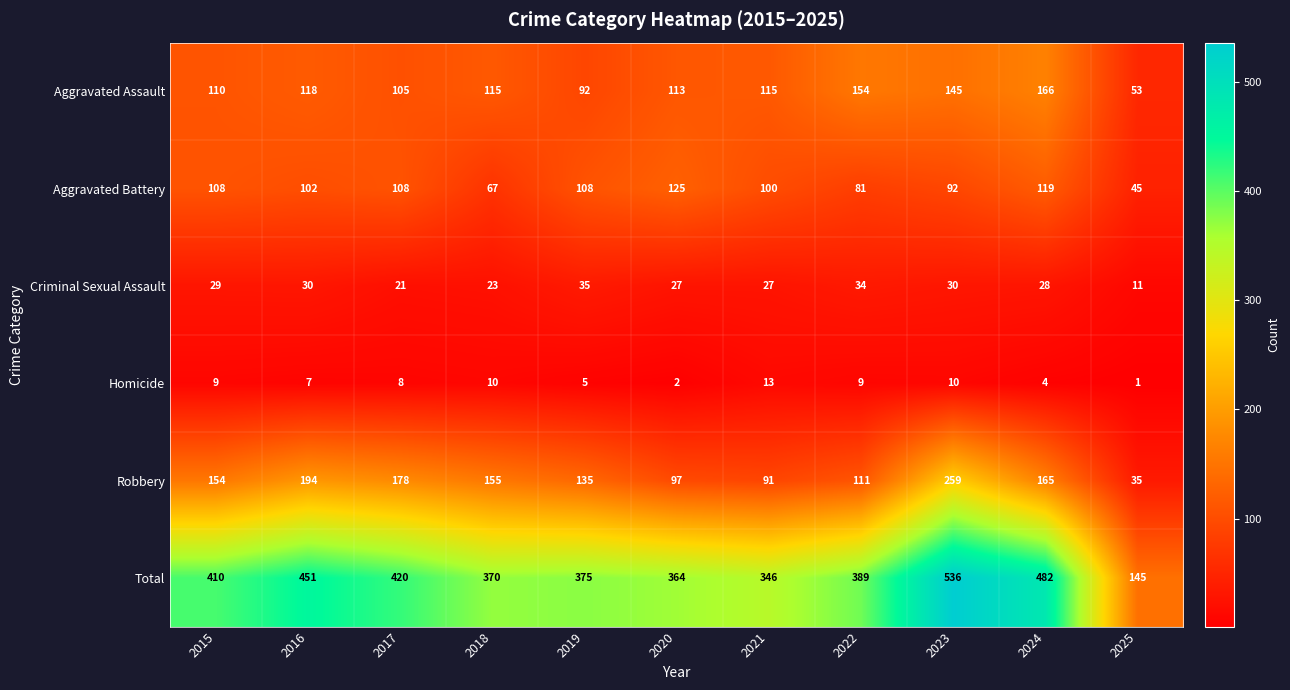

The Aggravated Assault series shows 42 at 2018. True or false?

False